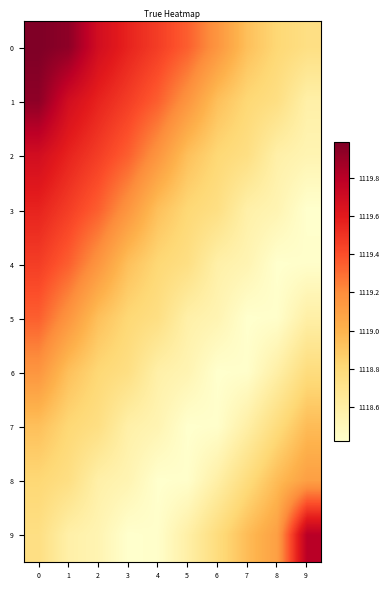

Which series has the largest range (max minus min)?

9